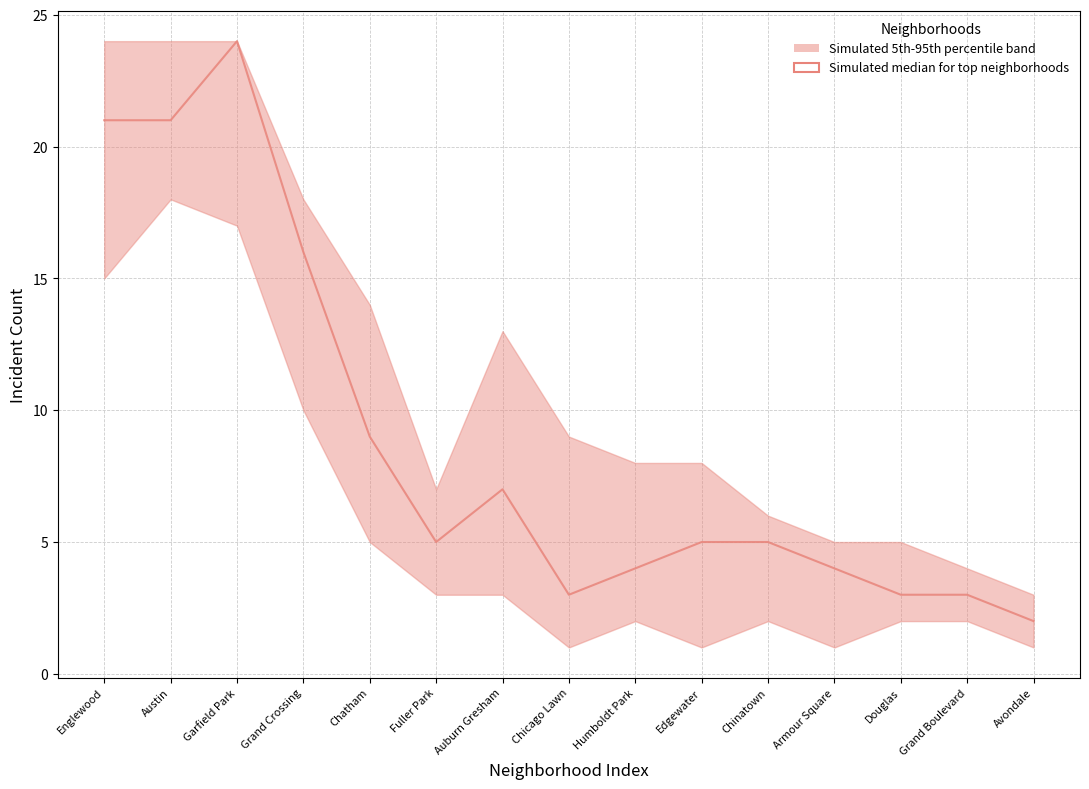

How many categories are shown in the chart?

15